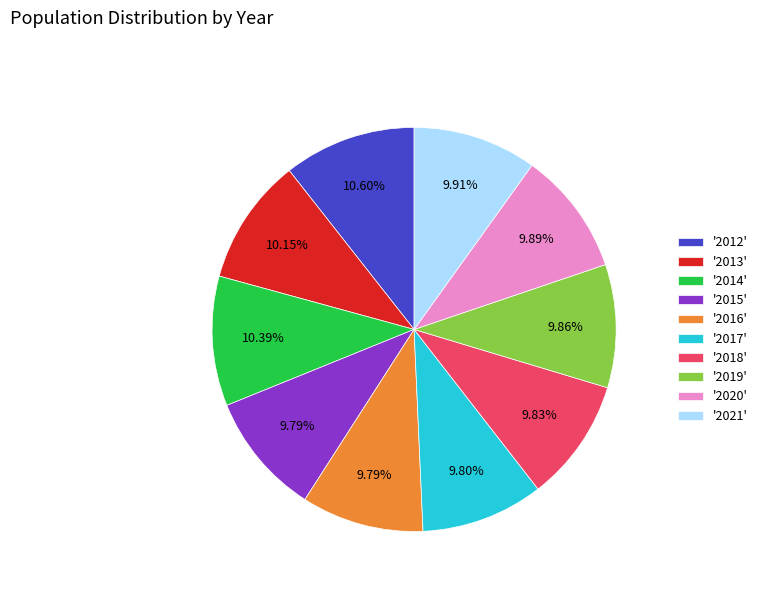

How many slices are in this pie chart?

10